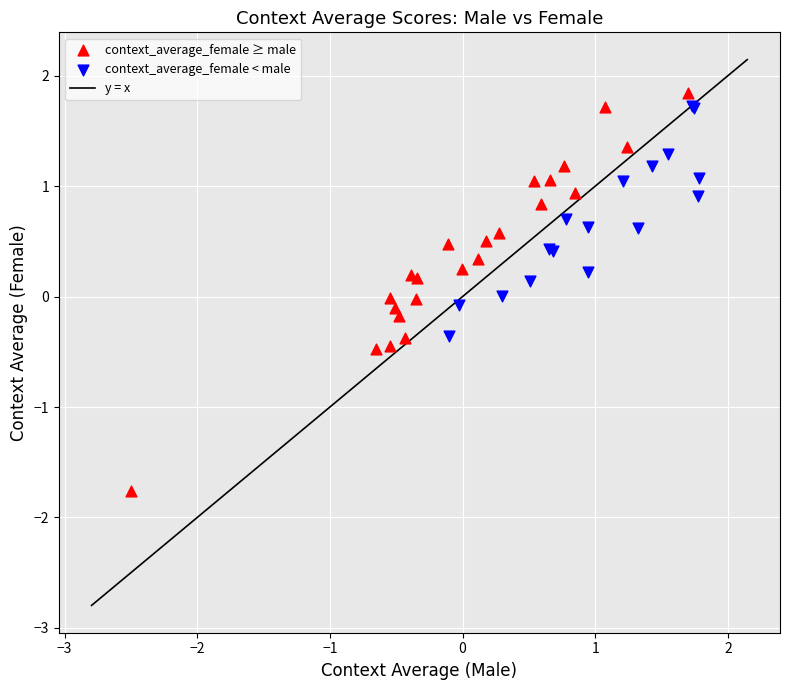

Which series reaches the minimum Y coordinate?

context_average_female ≥ male